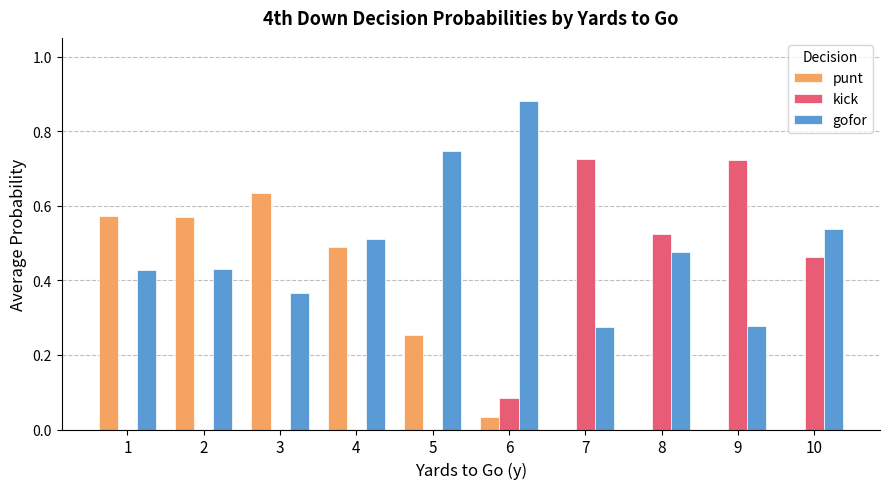

Between 4 and 9, which series saw the biggest shift?

kick